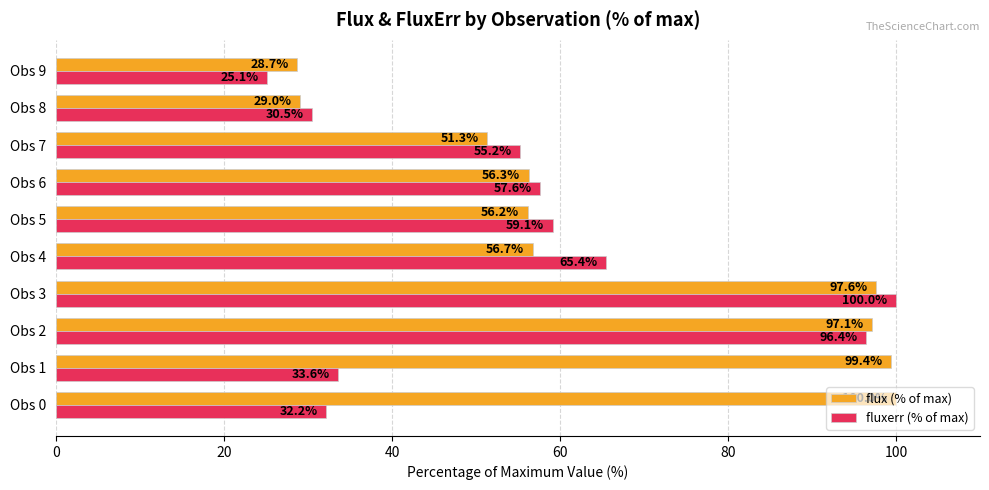

Which category has the lowest value in the fluxerr (% of max) series?

Obs 9